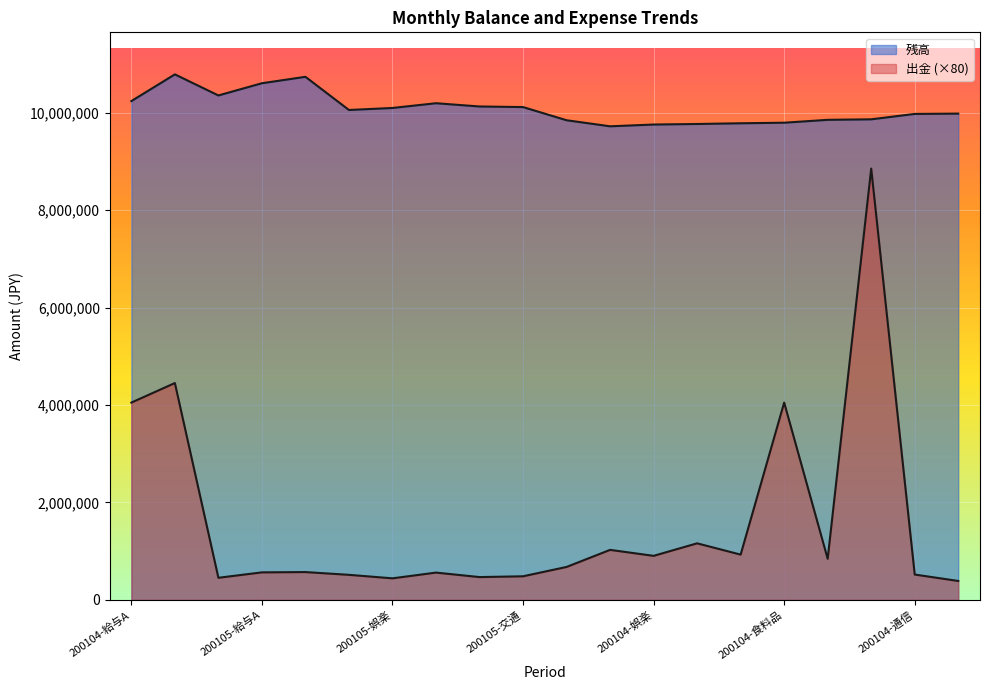

Does the chart display data point markers on the line(s)?

No